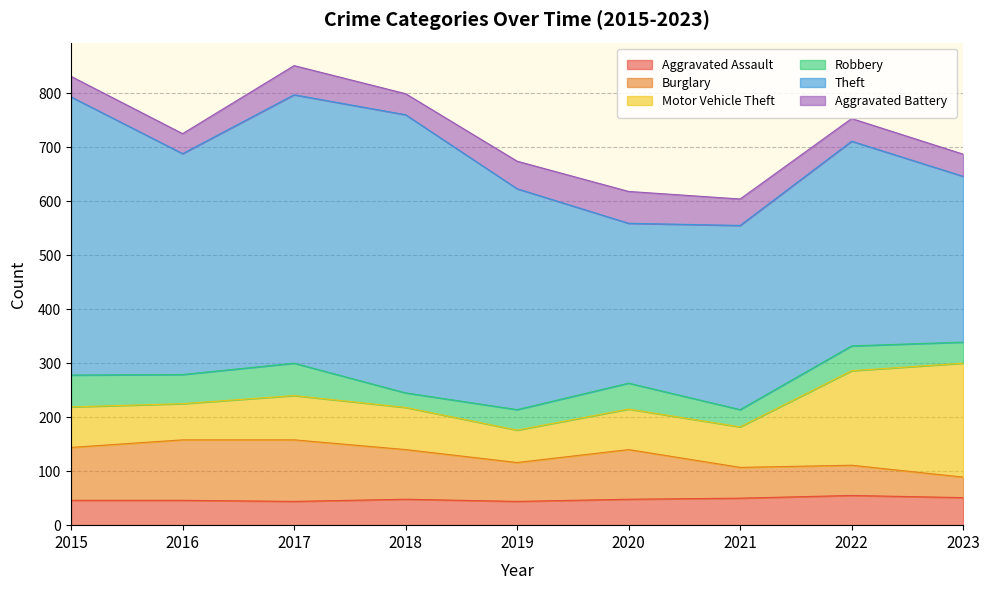

Is it true that Burglary equals 140 at 2020?

False